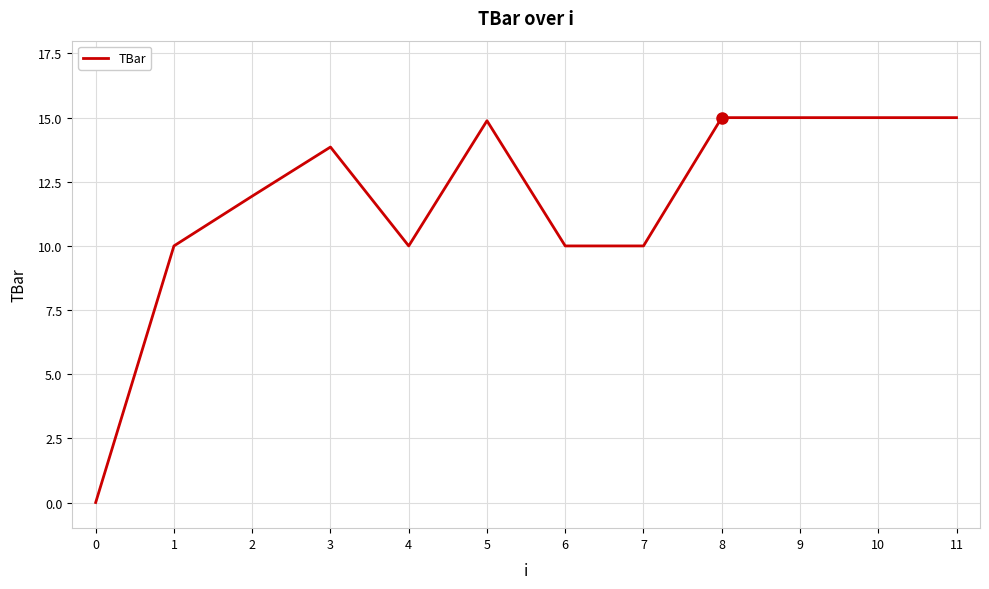

True or false: the data shows 21.4 at 5.

False